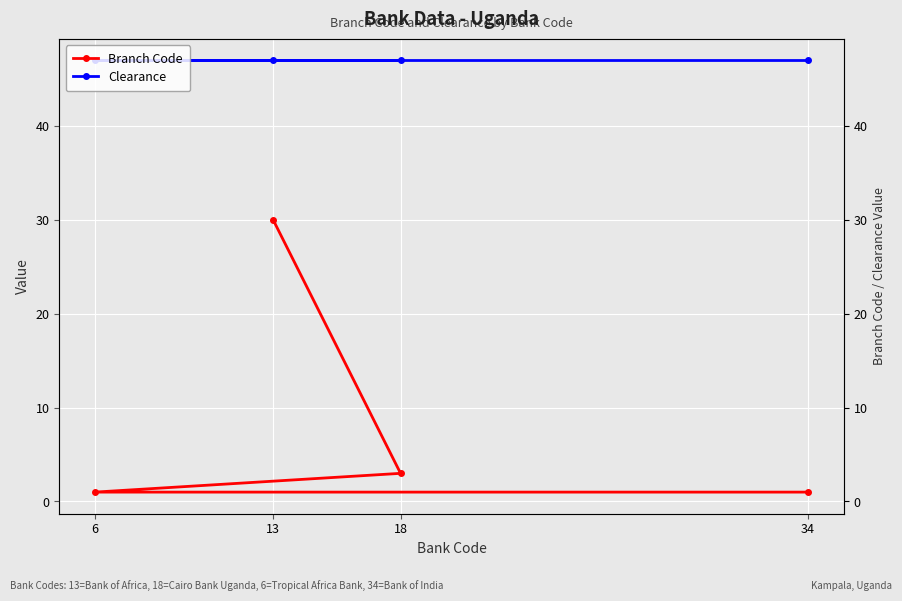

True or false: Clearance has more than 2 points higher than both neighbors.

False